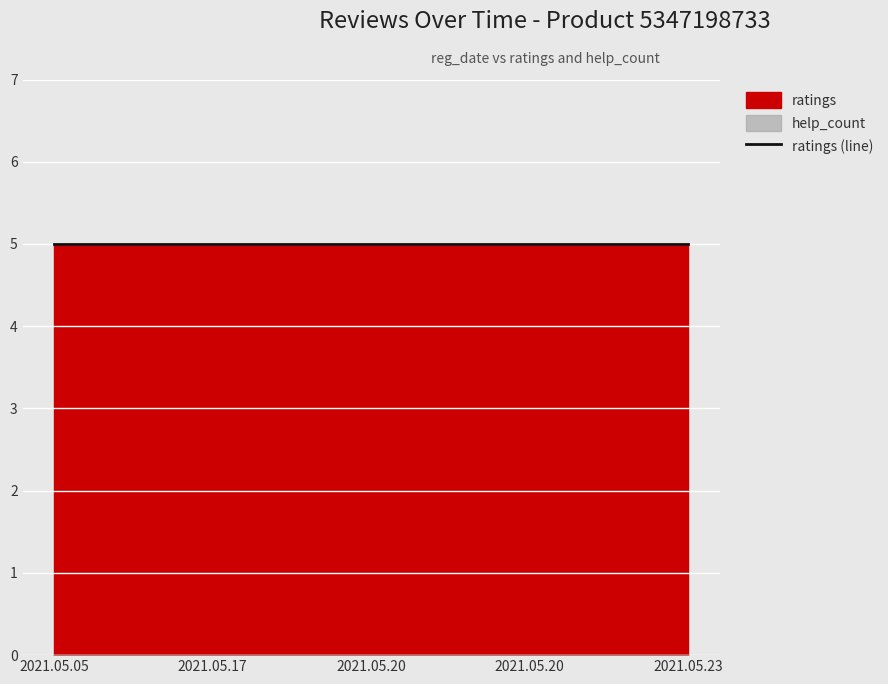

Reading left to right, extract all data points from this chart.

ratings: 5	5	5	5	5
help_count: 0	0	0	0	0